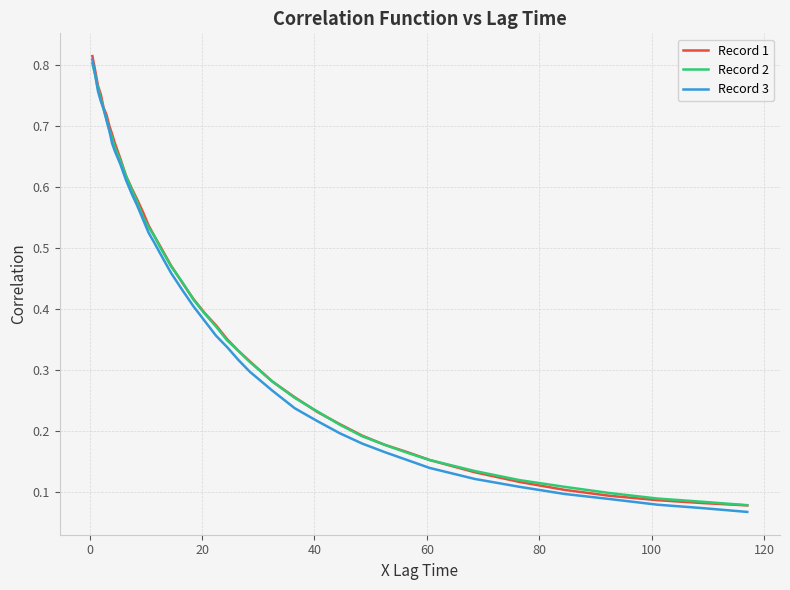

What is the difference between the maximum and minimum values in the Record 1 series?

0.7